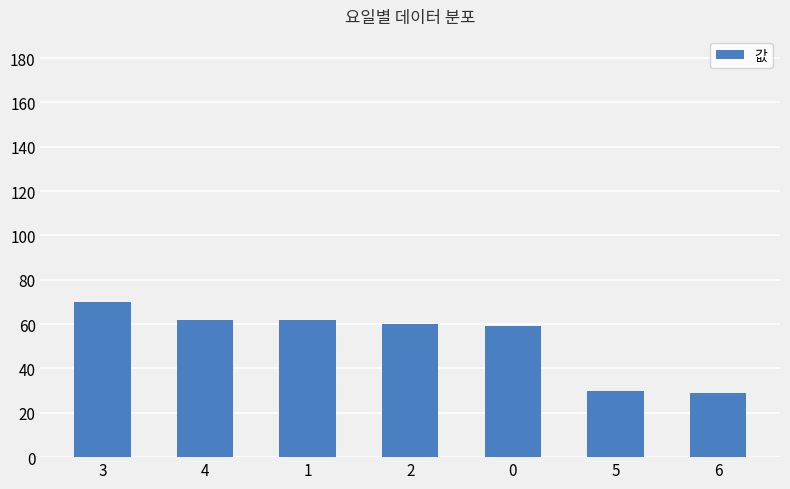

At which label does the data first exceed 60?

3